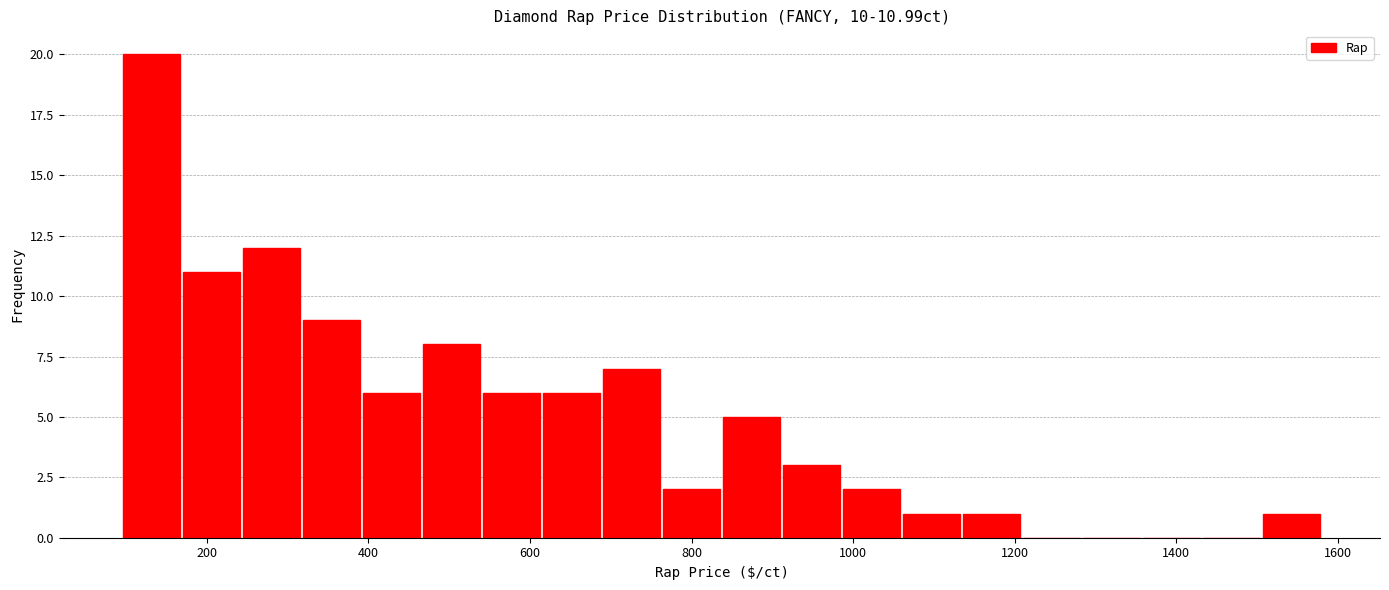

Read against the x-axis, roughly where is the centre of the tallest bar?

140